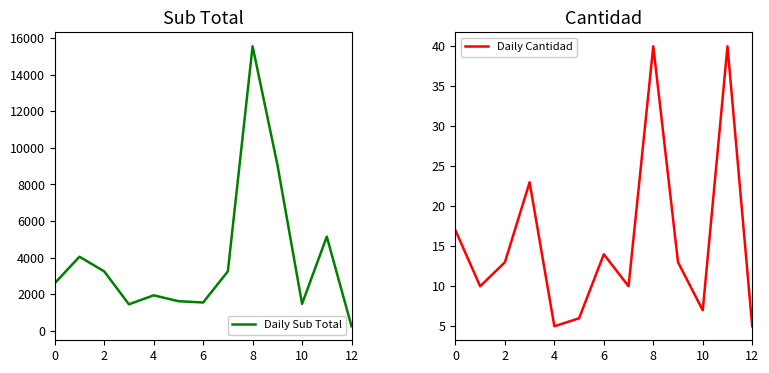

The Daily Cantidad series shows 65 at 8. True or false?

False